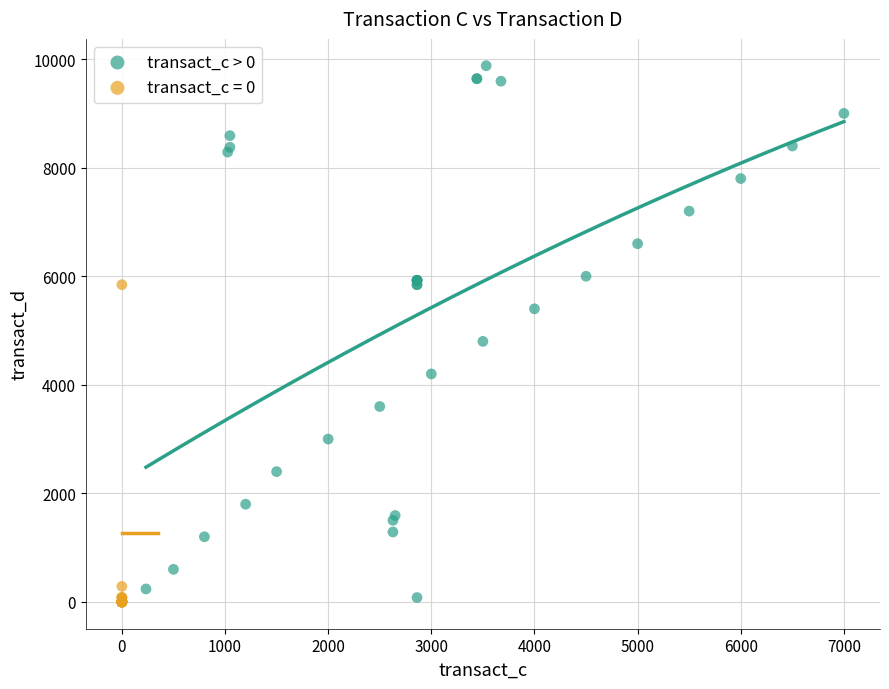

Which series has the largest Y range (max minus min)?

transact_c > 0